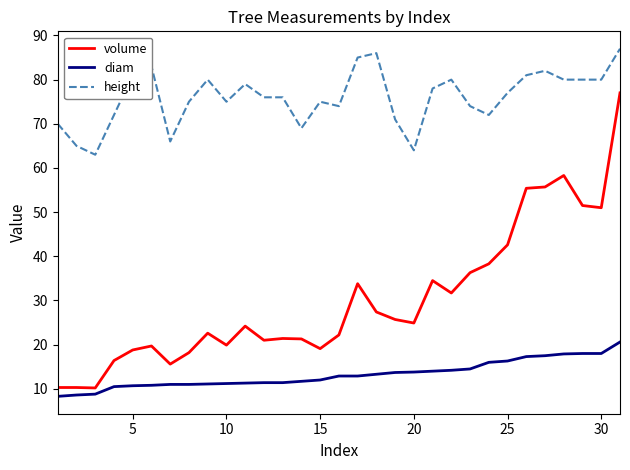

What are all the series names shown in the legend?

volume, diam, height